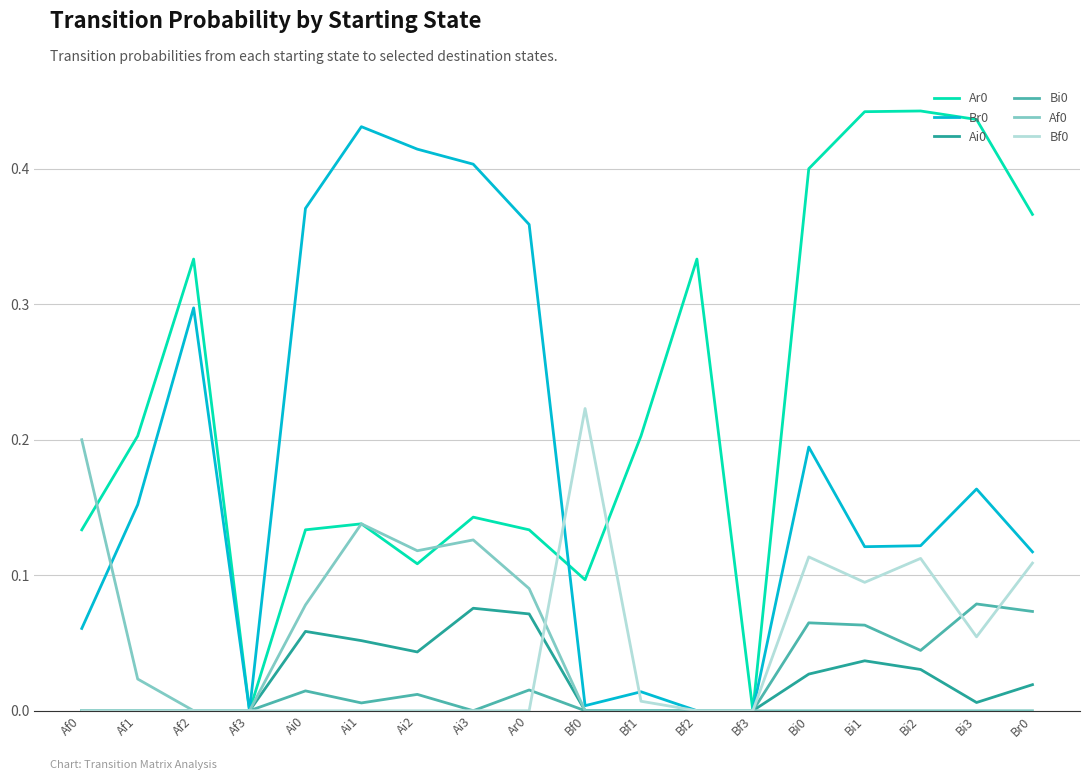

True or false: Br0 has a value of 0.0 at Bi2.

False